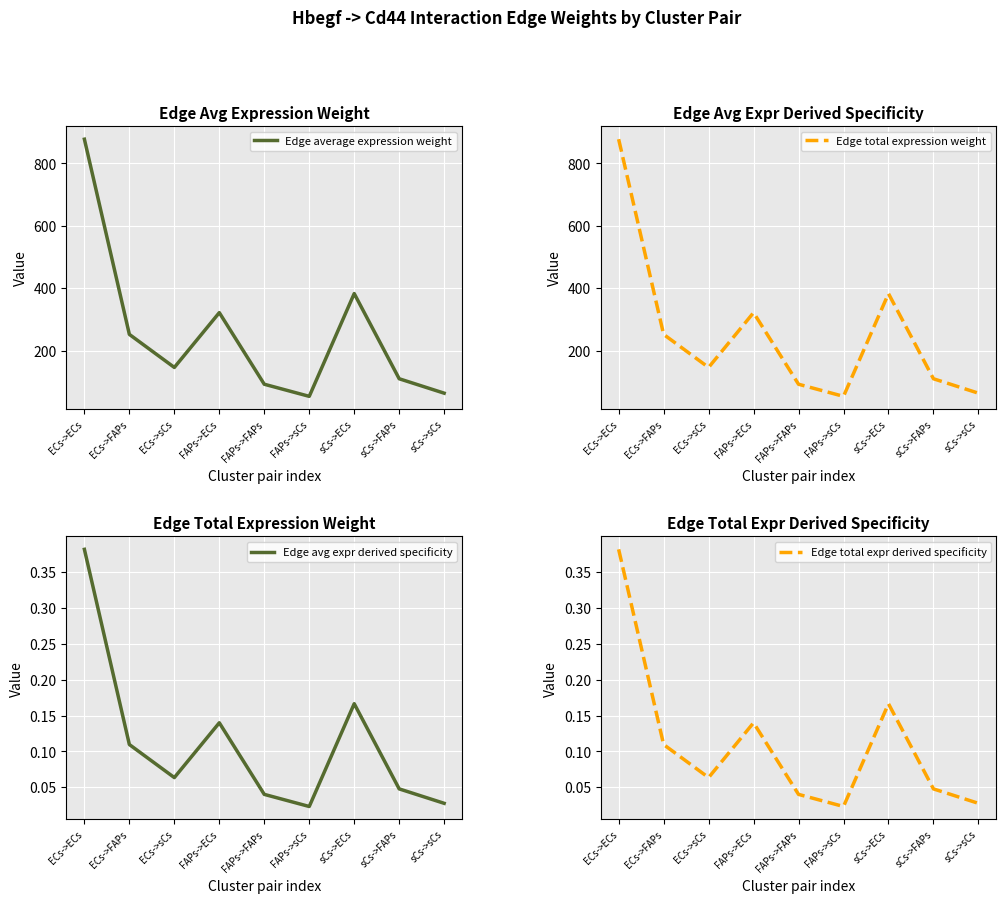

What is the difference between the maximum and minimum values in the Edge total expr derived specificity series?

0.4